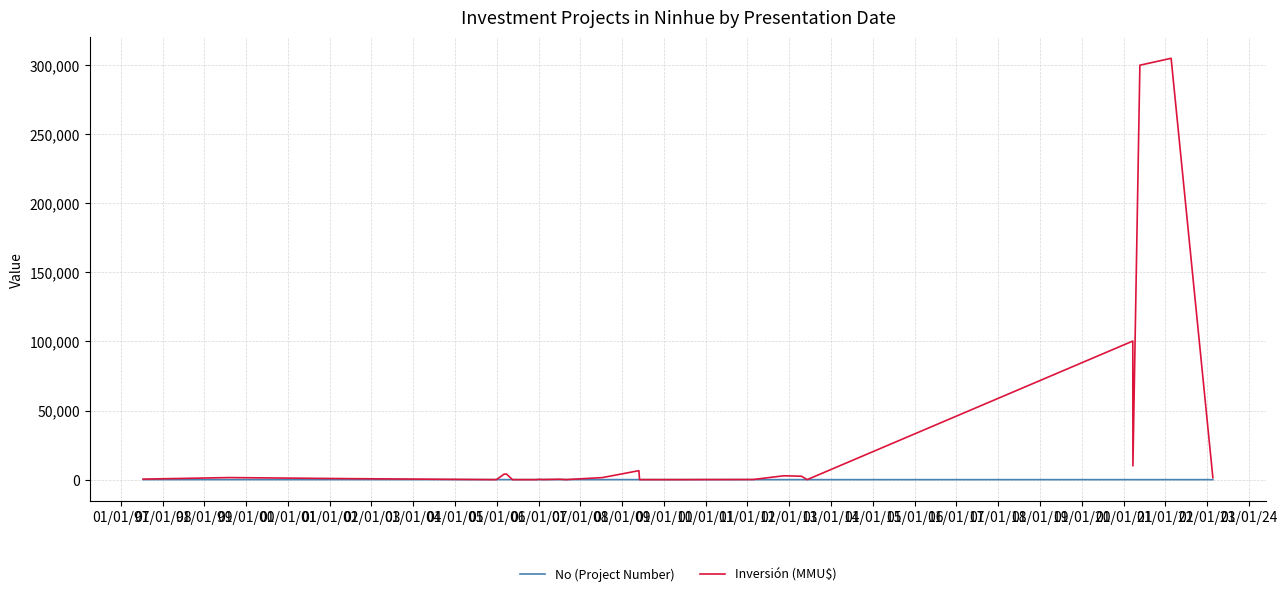

Rank the series by their average value, from highest to lowest.

Inversión (MMU$), No (Project Number)